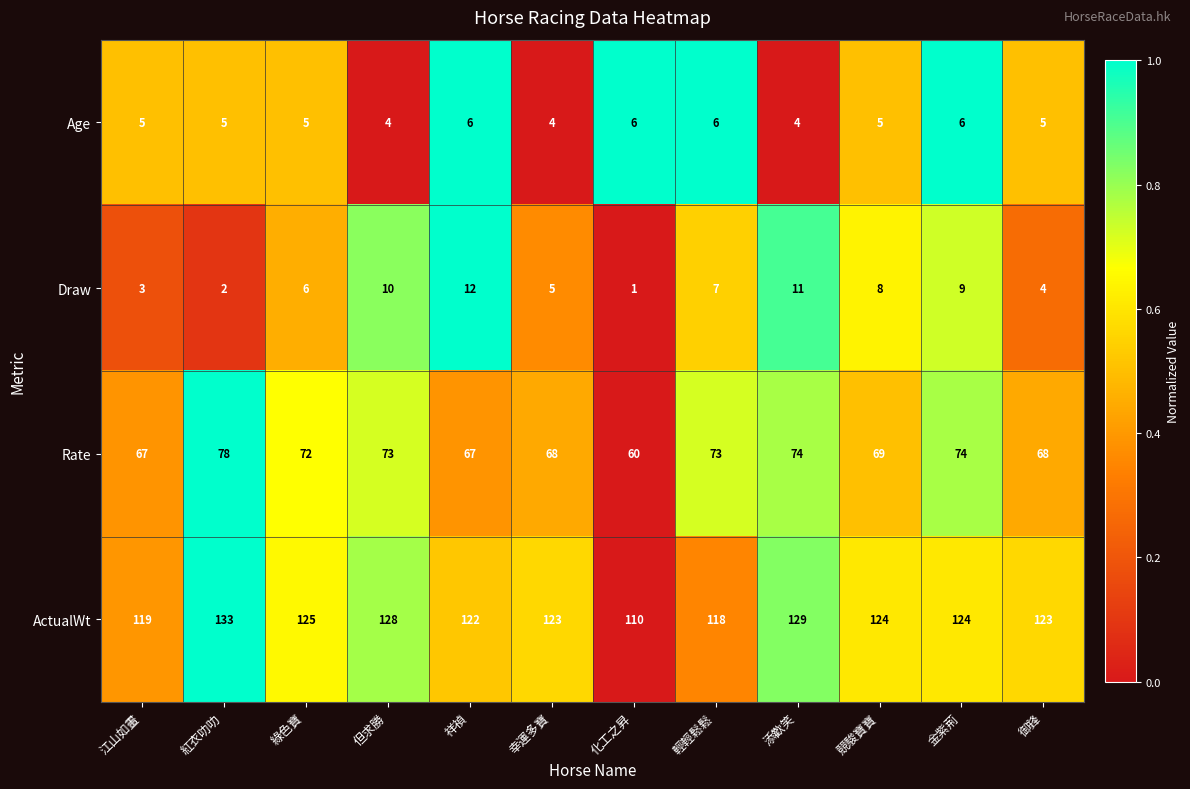

What is the average value of the Rate series?

70